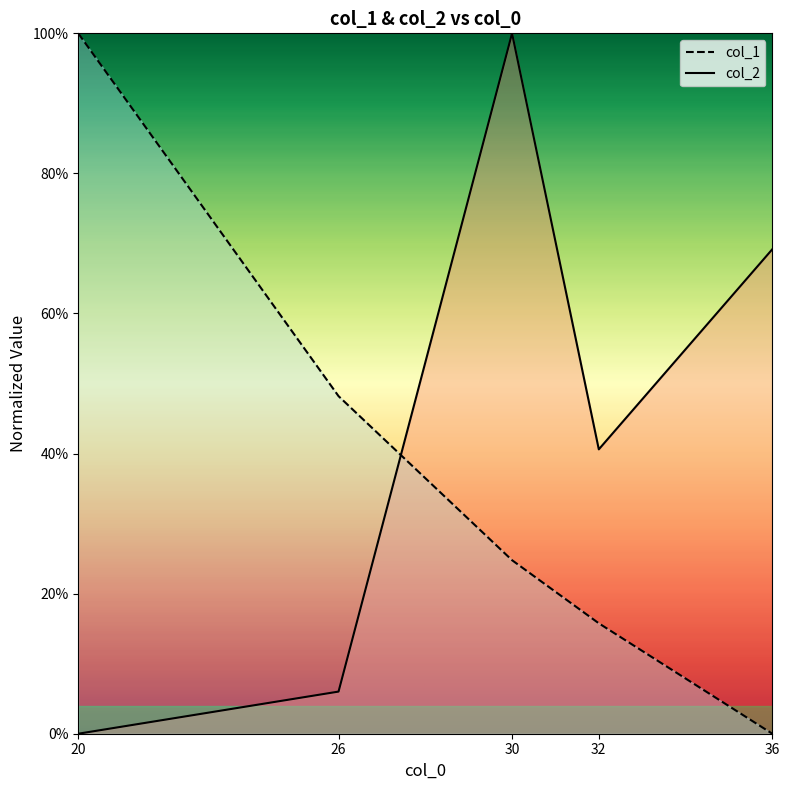

List the series in order of their peak value, lowest first.

col_1, col_2